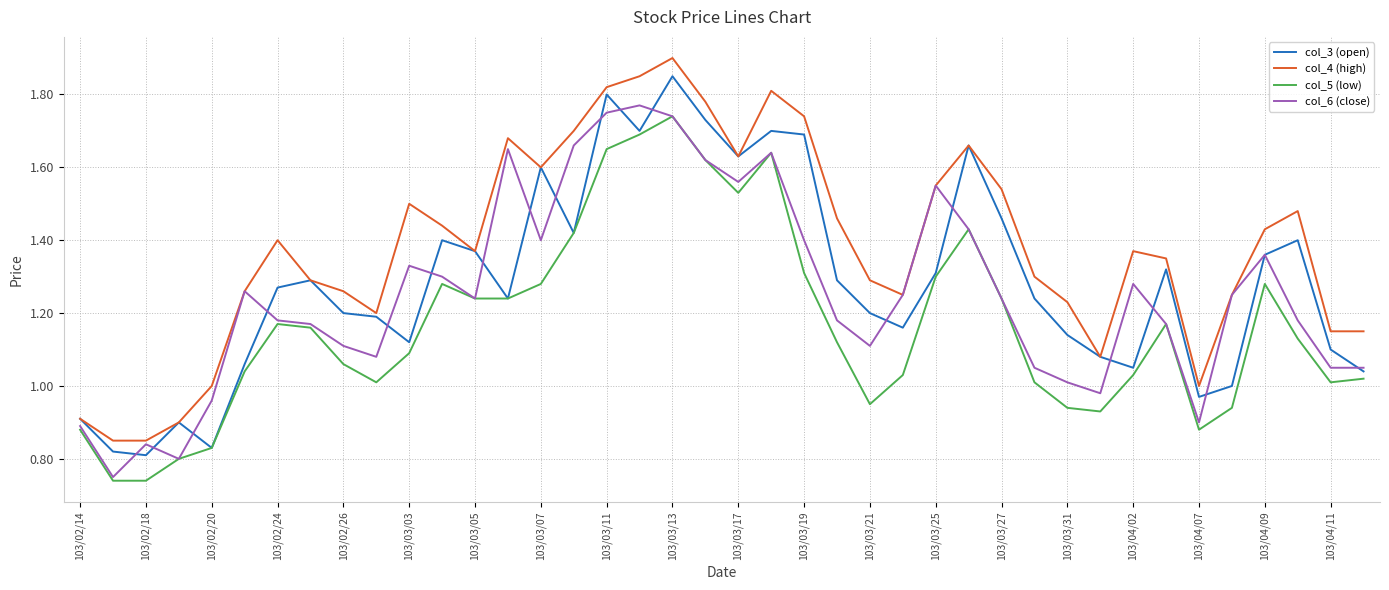

Which series has the largest total across all categories?

col_4 (high)